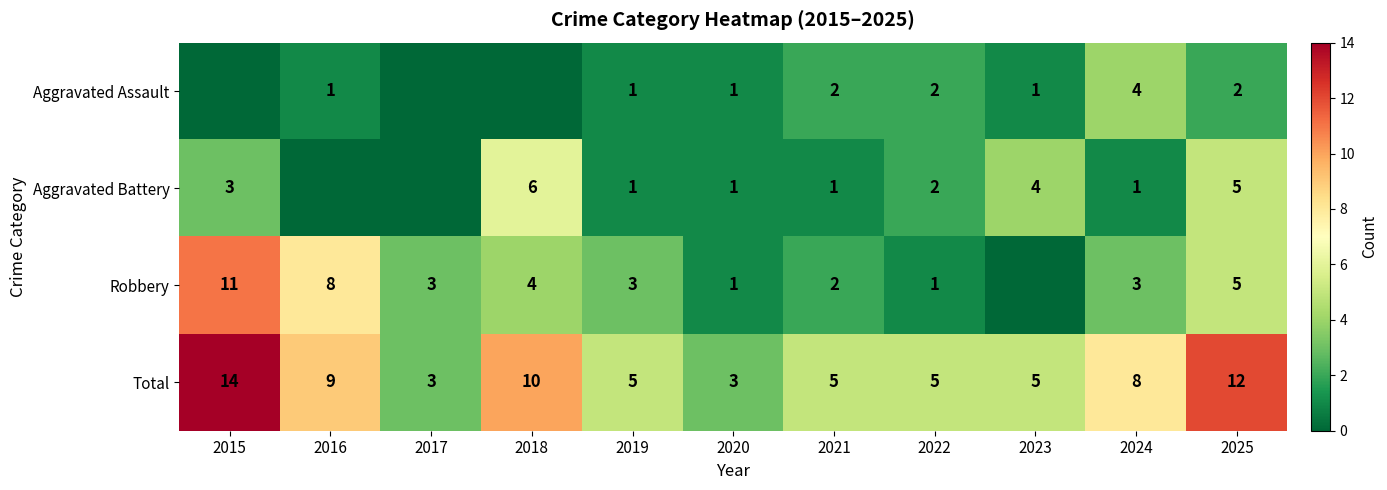

The Robbery series shows 3 at 2017. True or false?

True